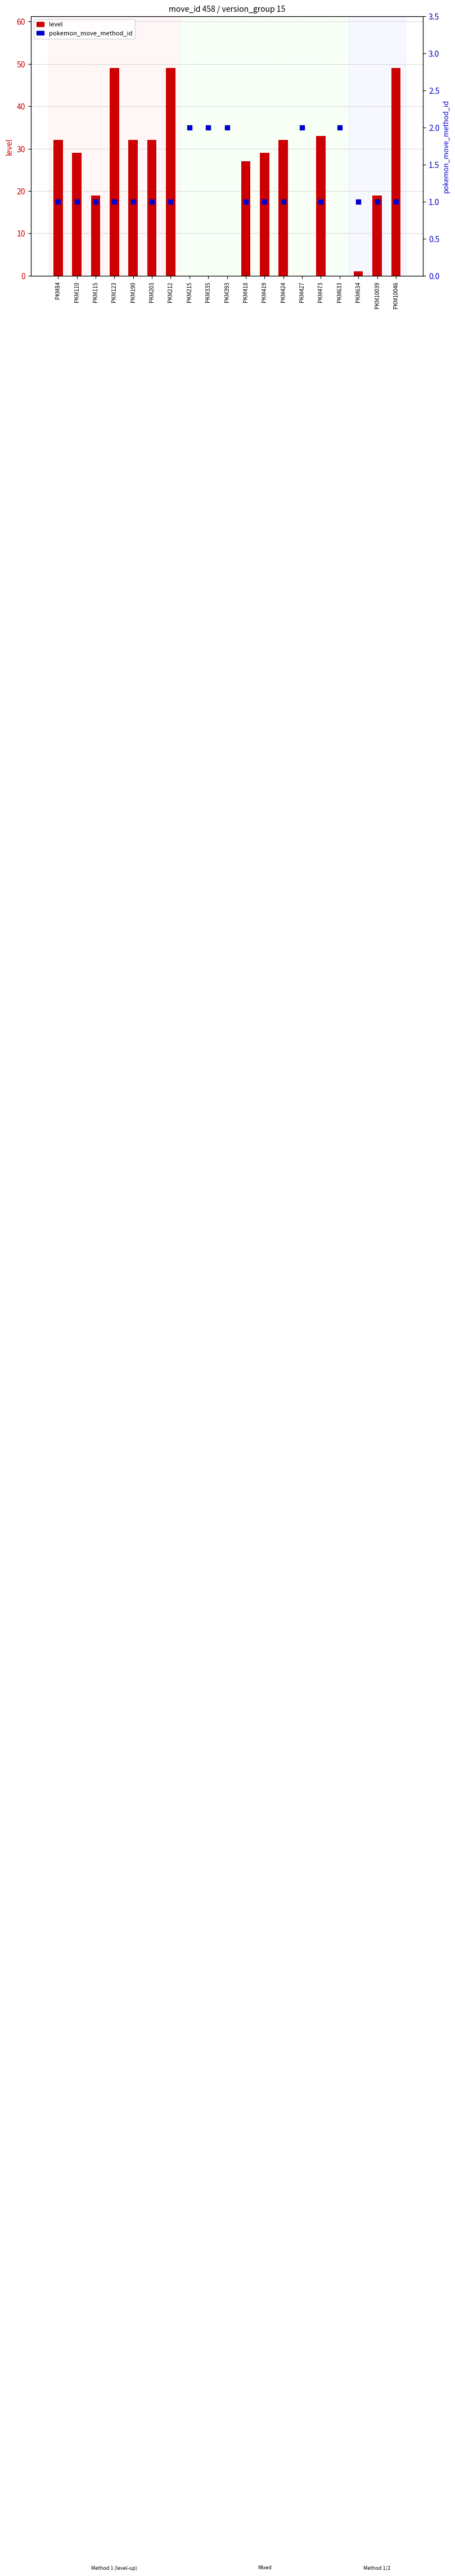

Is the value of level at PKM215 greater than the value of pokemon_move_method_id at PKM84?

No